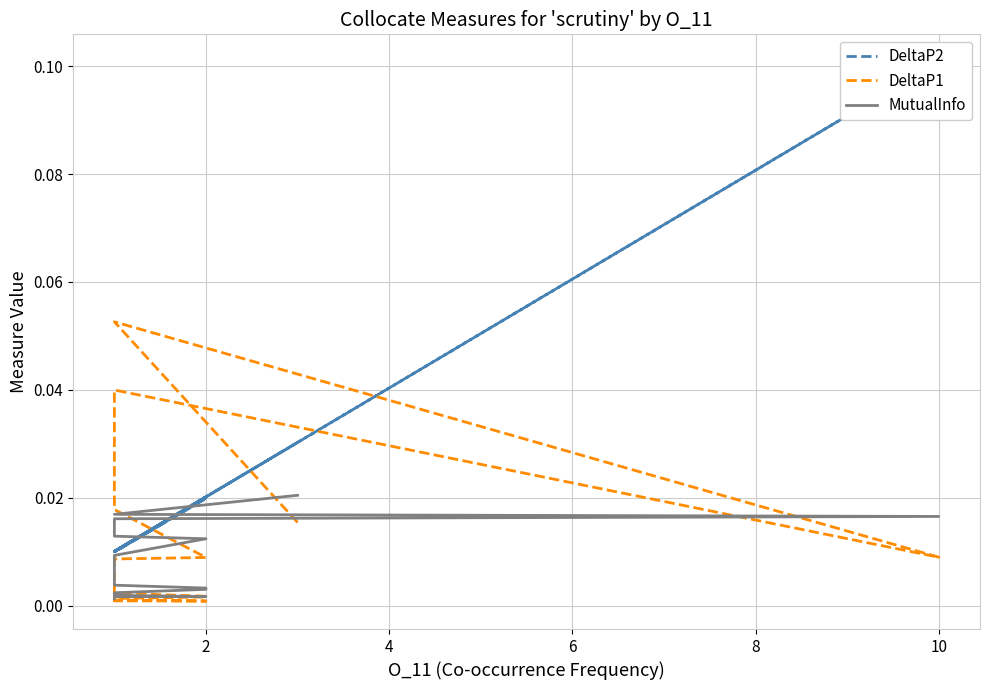

The value of DeltaP1 at 19 is 0.0. True or false?

False